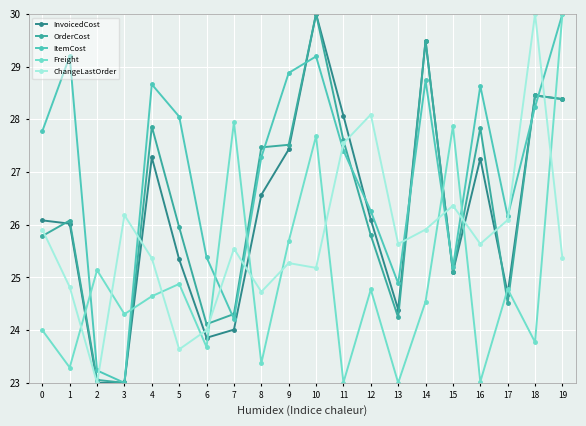

What value does the OrderCost series have at 2?

23.1